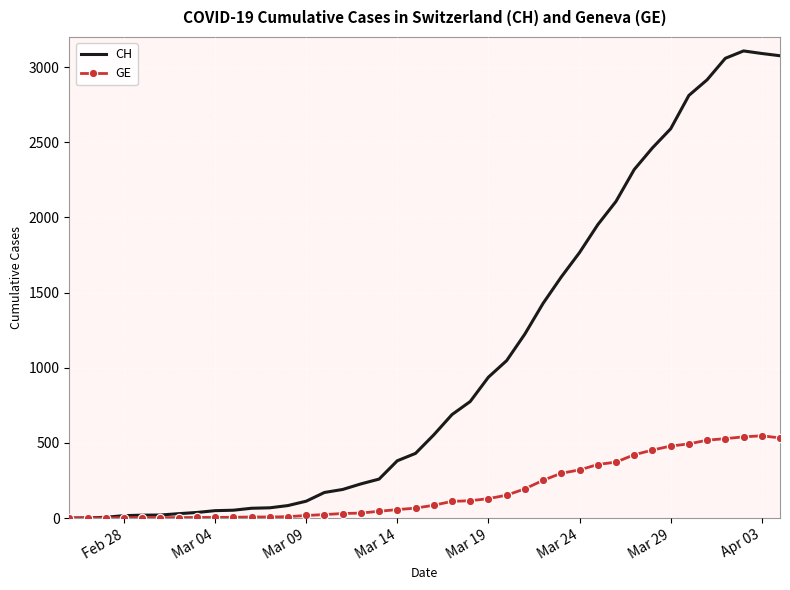

Which series has the largest total across all categories?

CH